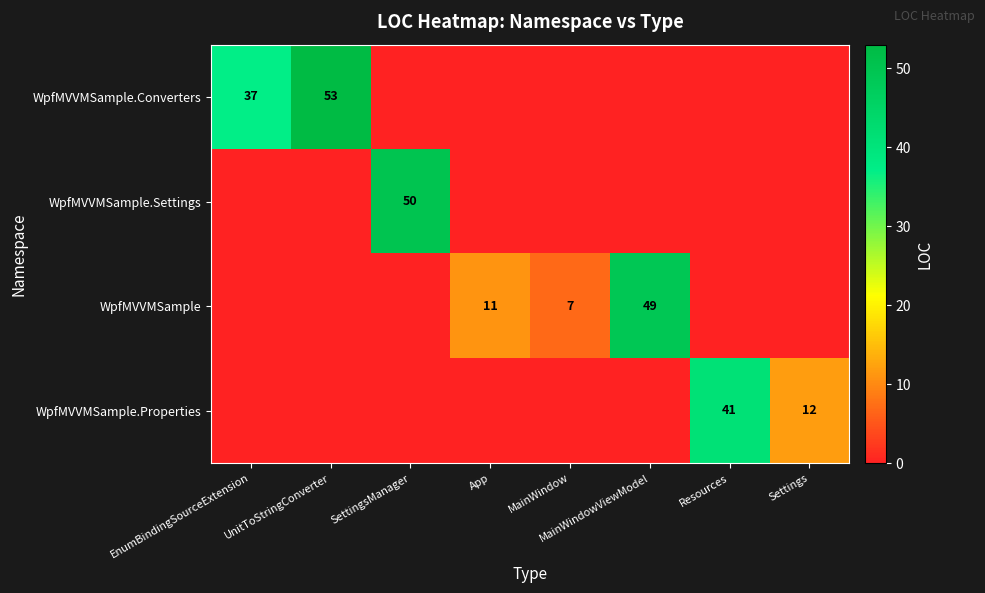

At how many categories does at least one series exceed 27?

5